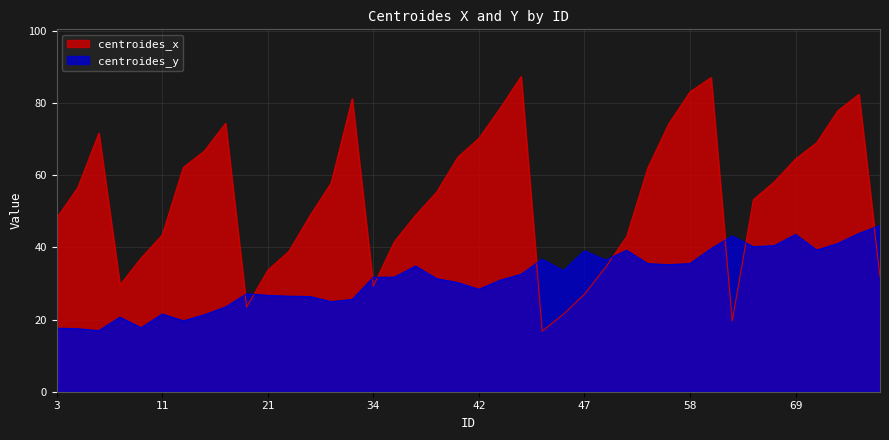

After their last crossing, which series has the higher values: centroides_y or centroides_x?

centroides_y